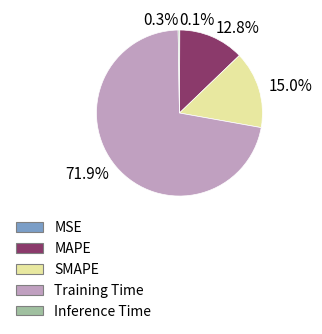

What percentage is NOT represented by MAPE?

87.2%